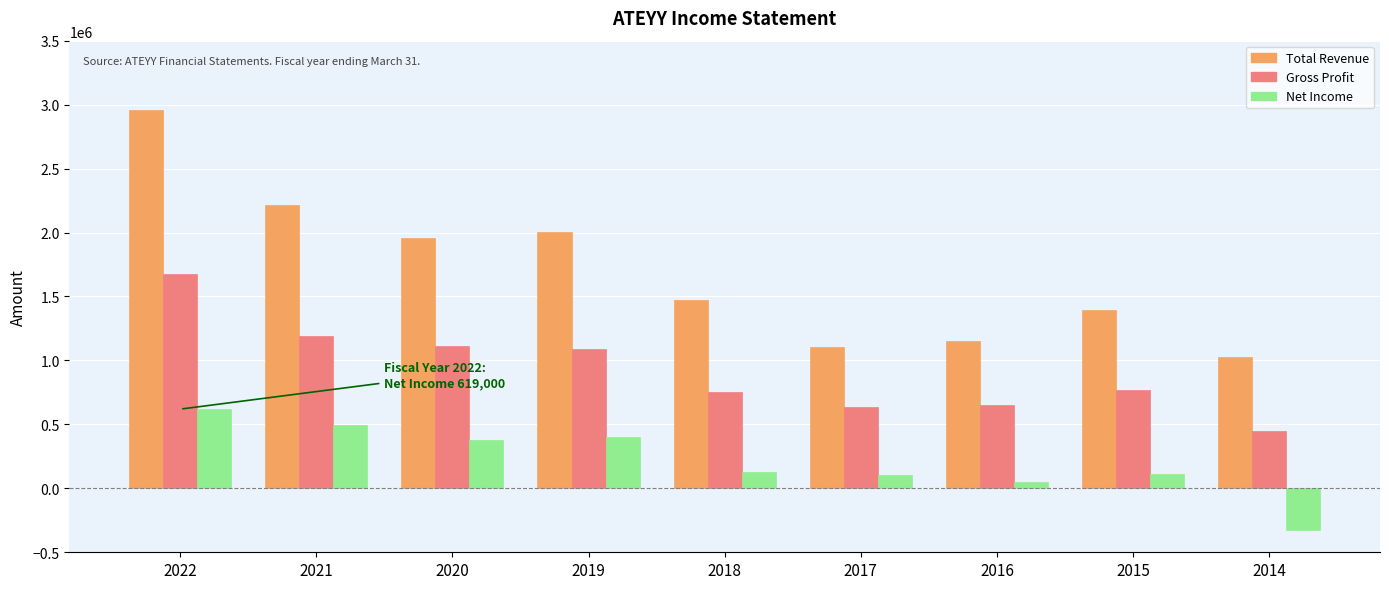

The value of Gross Profit at 2019 is 234299. True or false?

False